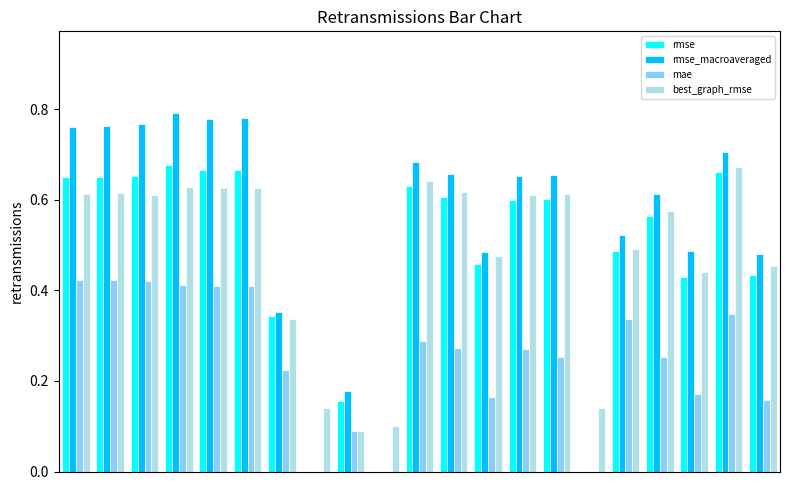

What is the sum of all best_graph_rmse values?

10.1